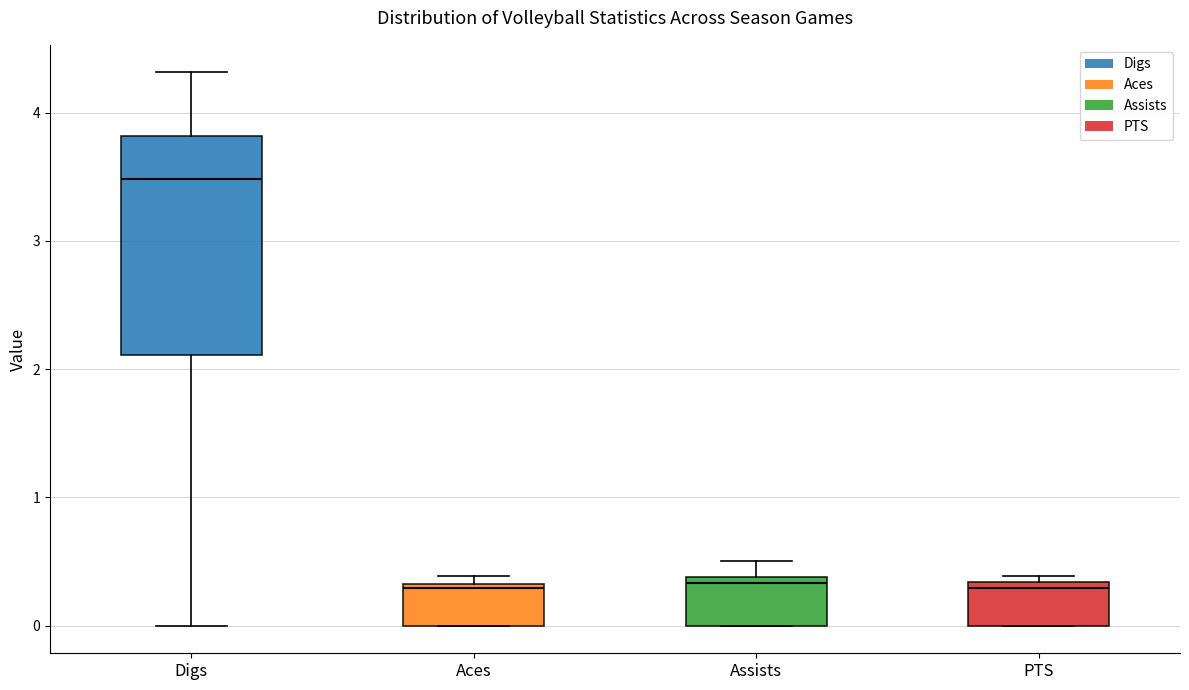

Where is the lower edge of the box for Aces on the y-axis? The values are not printed on the chart, so give them approximately, as read against the axis.

0.0